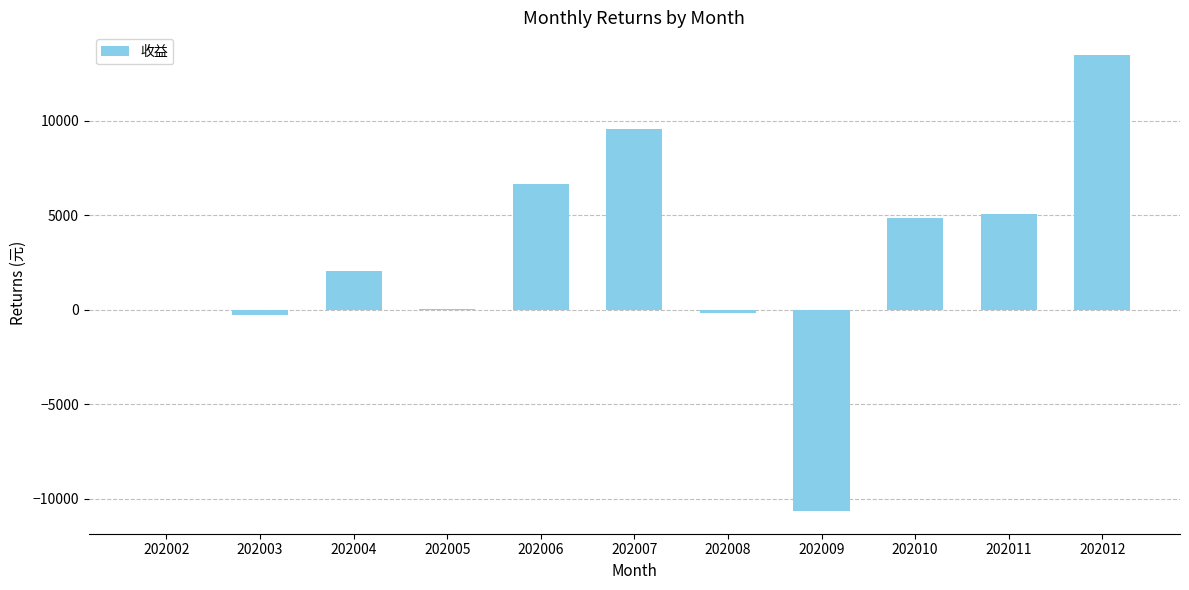

What is the sum of the values at 202007 and 202010?

14449.0